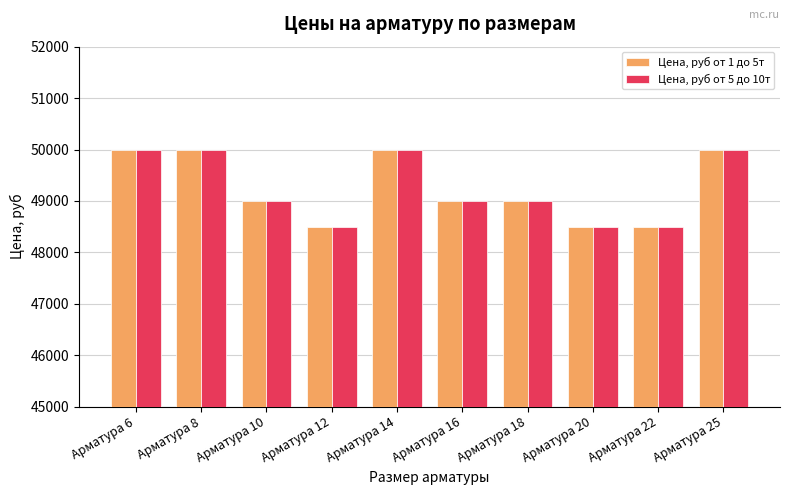

The value of Цена, руб от 1 до 5т at Арматура 16 is 31271. True or false?

False